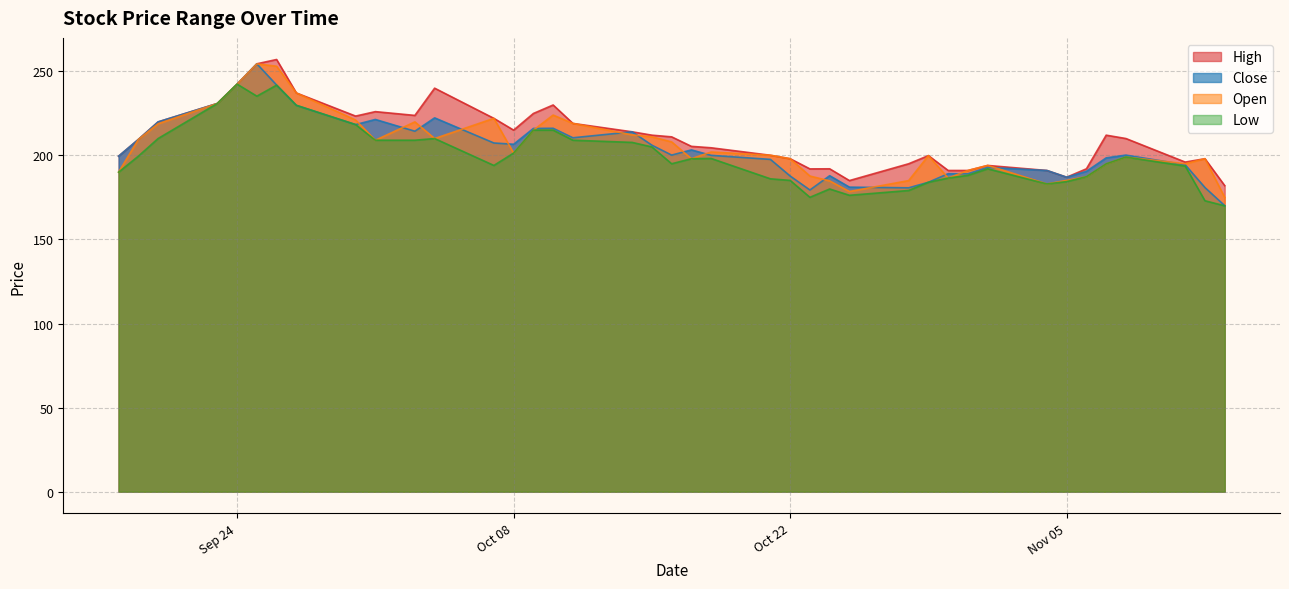

What is the average value of the Low series?

199.5